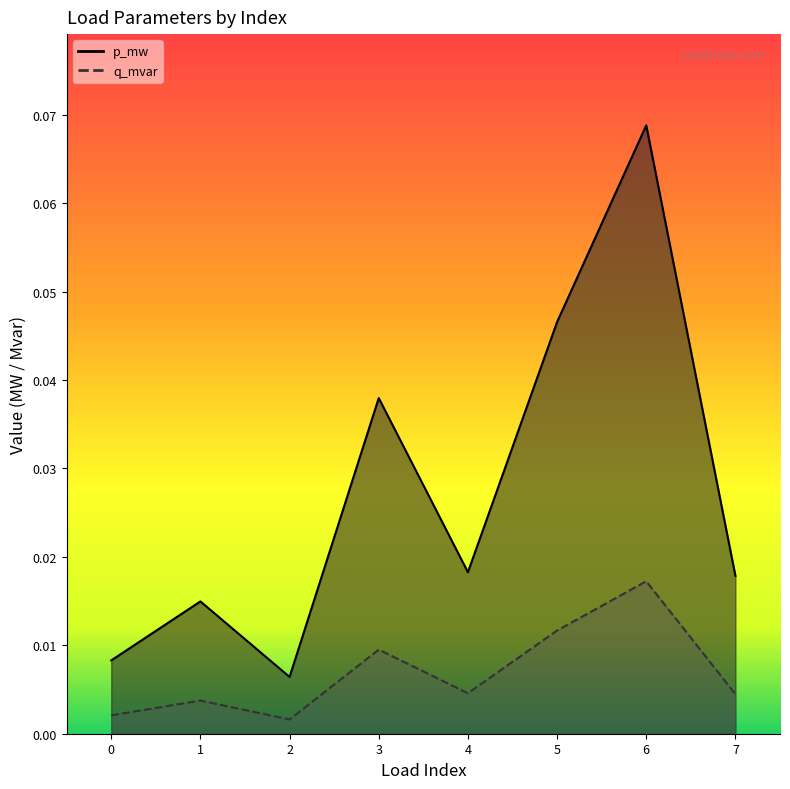

Reading right to left, transcribe all the data shown in this chart.

p_mw: 7=0.0	6=0.1	5=0.0	4=0.0	3=0.0	2=0.0	1=0.0	0=0.0
q_mvar: 7=0.0	6=0.0	5=0.0	4=0.0	3=0.0	2=0.0	1=0.0	0=0.0